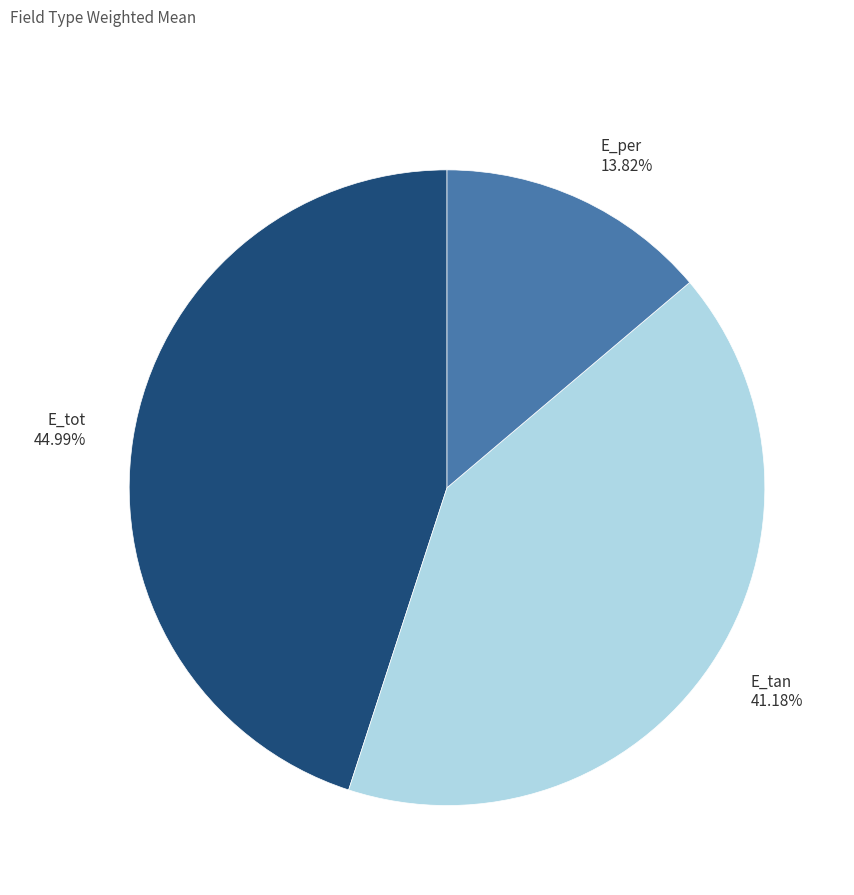

How much of the chart is everything except E_tan?

58.8%